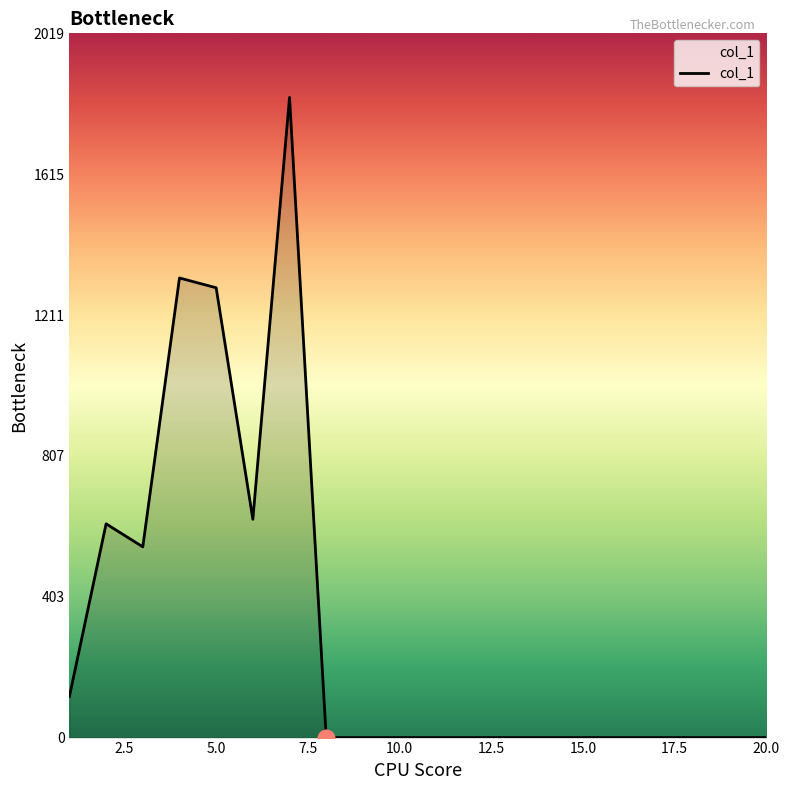

What is the greatest value displayed?

1836